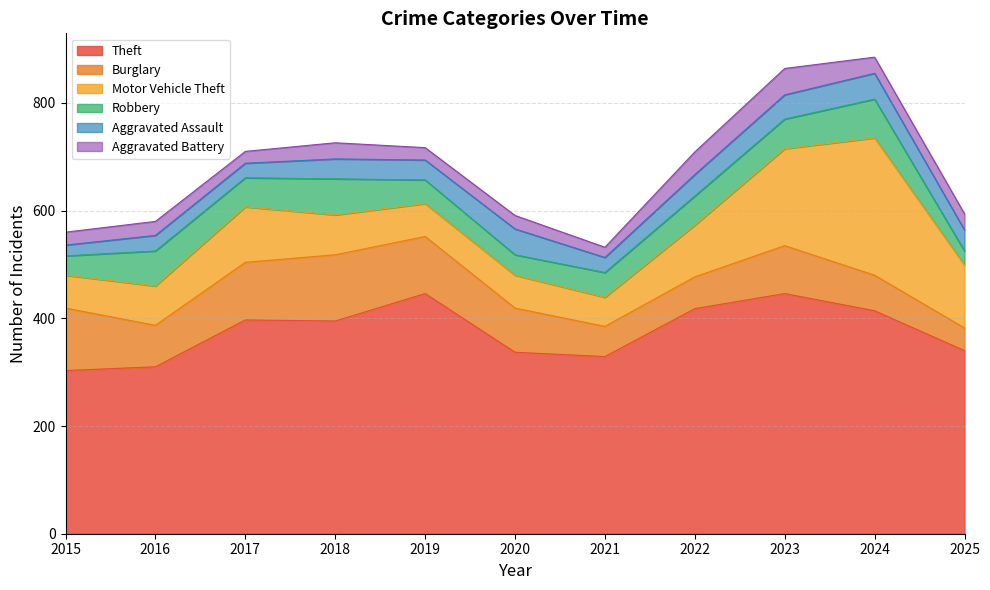

Which series has the largest total across all categories?

Theft